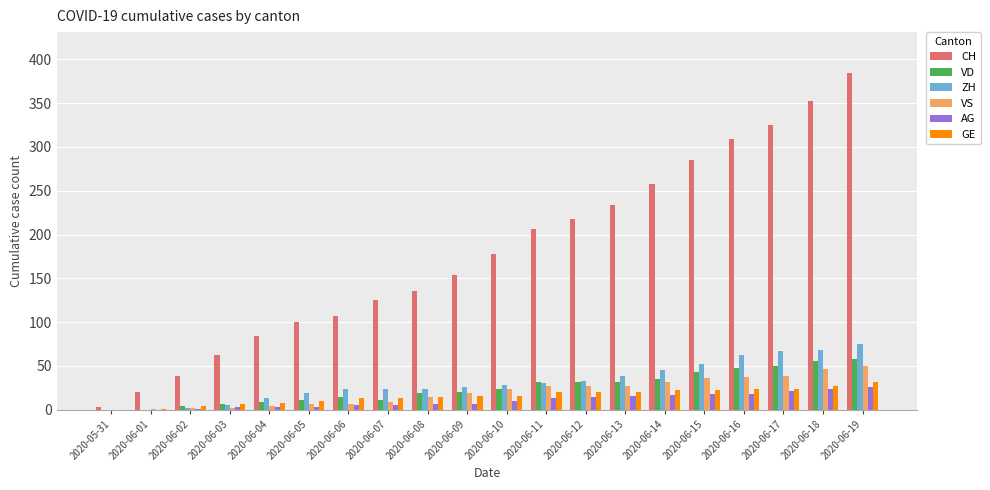

What are all the series names shown in the legend?

CH, VD, ZH, VS, AG, GE